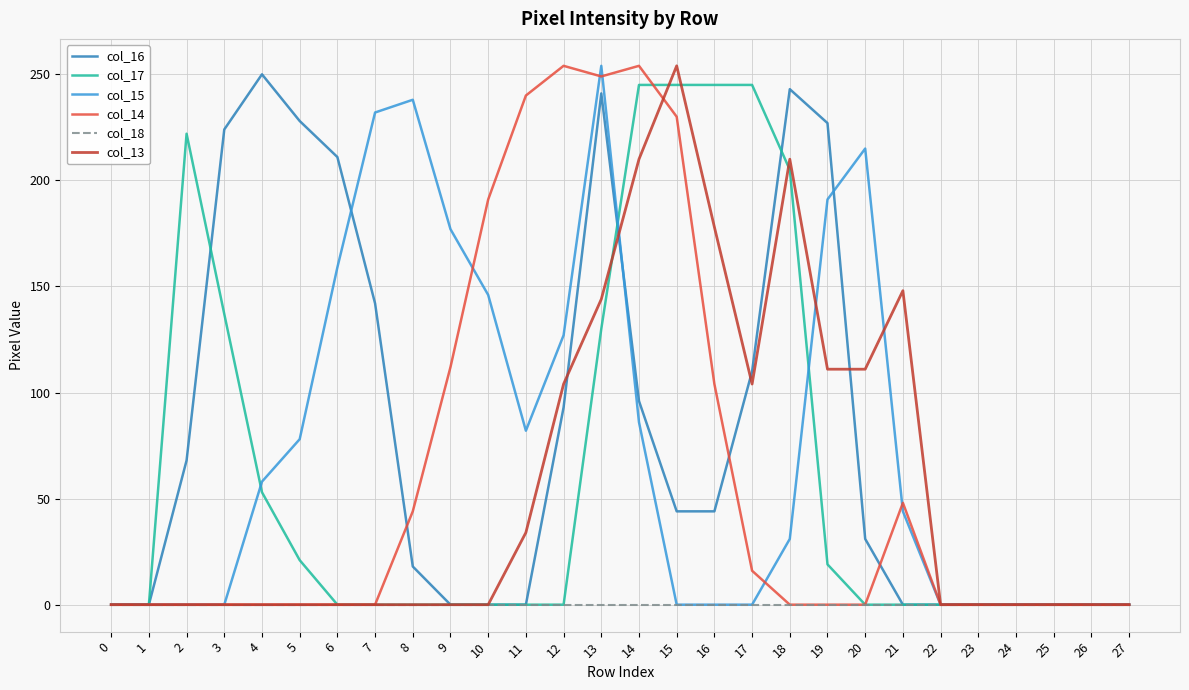

True or false: col_13 has a value of 84 at 23.

False